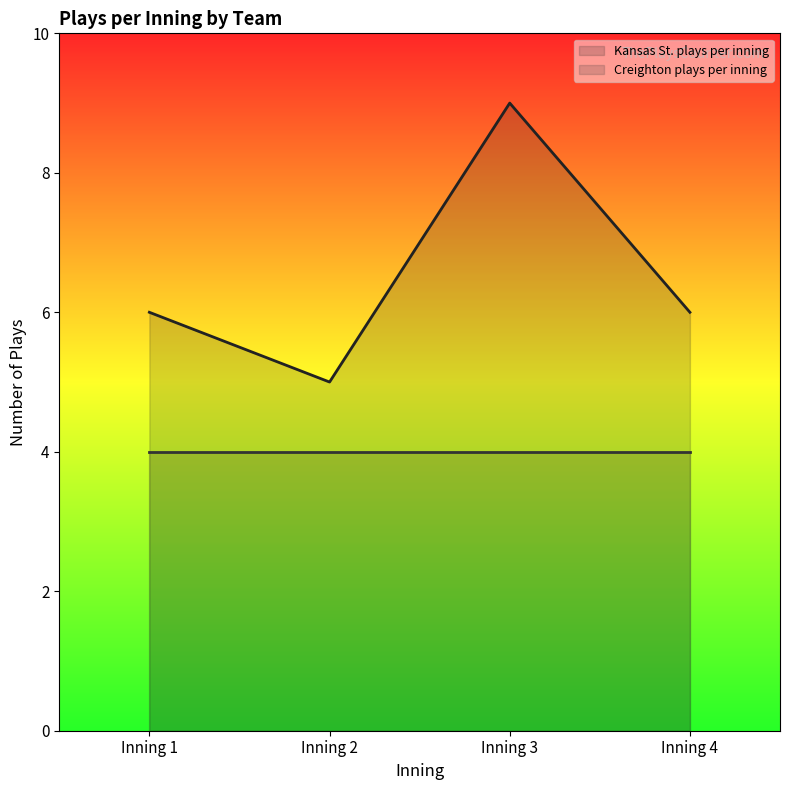

Rank the series by their average value, from highest to lowest.

Kansas St. plays per inning, Creighton plays per inning